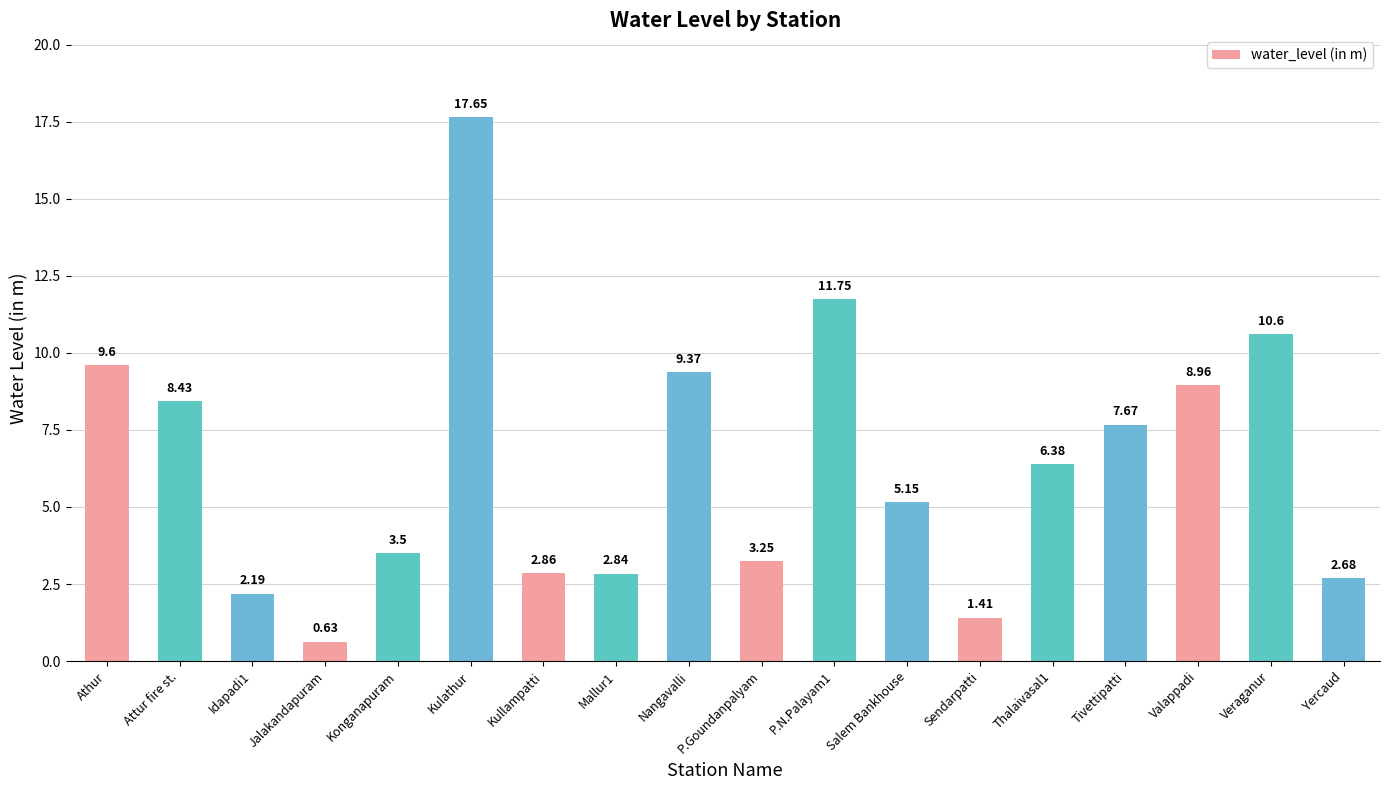

What is the average value?

6.4